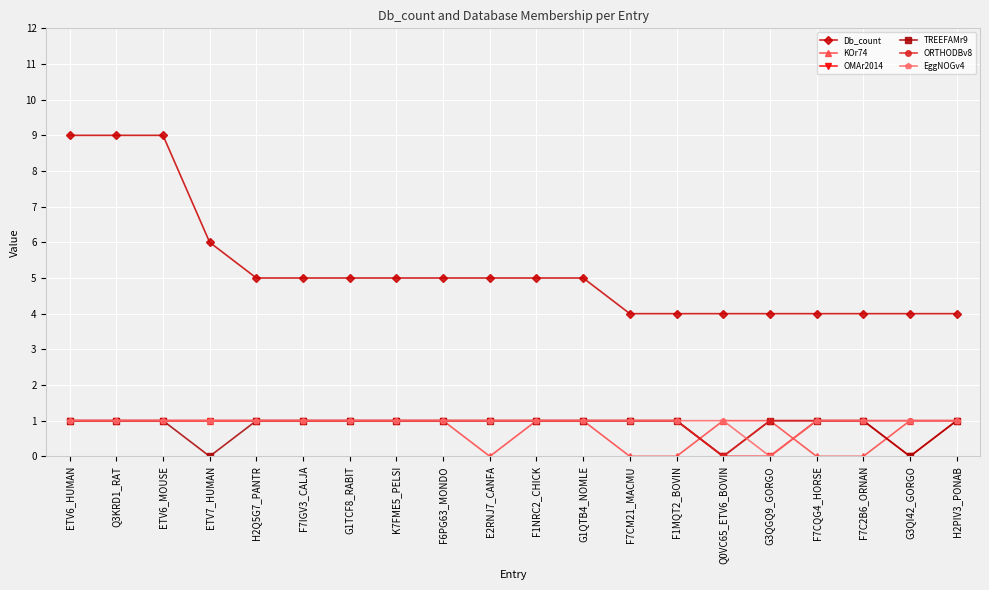

Reading left to right, what are all the values shown in this chart?

Db_count: ETV6_HUMAN=9	Q3KRD1_RAT=9	ETV6_MOUSE=9	ETV7_HUMAN=6	H2Q5G7_PANTR=5	F7IGV3_CALJA=5	G1TCF8_RABIT=5	K7FME5_PELSI=5	F6PG63_MONDO=5	E2RNJ7_CANFA=5	F1NRC2_CHICK=5	G1QTB4_NOMLE=5	F7CM21_MACMU=4	F1MQT2_BOVIN=4	Q0VC65_ETV6_BOVIN=4	G3QGQ9_GORGO=4	F7CQG4_HORSE=4	F7C2B6_ORNAN=4	G3QI42_GORGO=4	H2PIV3_PONAB=4
KOr74: ETV6_HUMAN=1	Q3KRD1_RAT=1	ETV6_MOUSE=1	ETV7_HUMAN=1	H2Q5G7_PANTR=1	F7IGV3_CALJA=1	G1TCF8_RABIT=1	K7FME5_PELSI=1	F6PG63_MONDO=1	E2RNJ7_CANFA=0	F1NRC2_CHICK=1	G1QTB4_NOMLE=1	F7CM21_MACMU=0	F1MQT2_BOVIN=0	Q0VC65_ETV6_BOVIN=1	G3QGQ9_GORGO=1	F7CQG4_HORSE=0	F7C2B6_ORNAN=0	G3QI42_GORGO=1	H2PIV3_PONAB=1
OMAr2014: ETV6_HUMAN=1	Q3KRD1_RAT=1	ETV6_MOUSE=1	ETV7_HUMAN=1	H2Q5G7_PANTR=1	F7IGV3_CALJA=1	G1TCF8_RABIT=1	K7FME5_PELSI=1	F6PG63_MONDO=1	E2RNJ7_CANFA=1	F1NRC2_CHICK=1	G1QTB4_NOMLE=1	F7CM21_MACMU=1	F1MQT2_BOVIN=1	Q0VC65_ETV6_BOVIN=0	G3QGQ9_GORGO=0	F7CQG4_HORSE=1	F7C2B6_ORNAN=1	G3QI42_GORGO=0	H2PIV3_PONAB=1
TREEFAMr9: ETV6_HUMAN=1	Q3KRD1_RAT=1	ETV6_MOUSE=1	ETV7_HUMAN=0	H2Q5G7_PANTR=1	F7IGV3_CALJA=1	G1TCF8_RABIT=1	K7FME5_PELSI=1	F6PG63_MONDO=1	E2RNJ7_CANFA=1	F1NRC2_CHICK=1	G1QTB4_NOMLE=1	F7CM21_MACMU=1	F1MQT2_BOVIN=1	Q0VC65_ETV6_BOVIN=0	G3QGQ9_GORGO=1	F7CQG4_HORSE=1	F7C2B6_ORNAN=1	G3QI42_GORGO=0	H2PIV3_PONAB=1
ORTHODBv8: ETV6_HUMAN=1	Q3KRD1_RAT=1	ETV6_MOUSE=1	ETV7_HUMAN=1	H2Q5G7_PANTR=1	F7IGV3_CALJA=1	G1TCF8_RABIT=1	K7FME5_PELSI=1	F6PG63_MONDO=1	E2RNJ7_CANFA=1	F1NRC2_CHICK=1	G1QTB4_NOMLE=1	F7CM21_MACMU=1	F1MQT2_BOVIN=1	Q0VC65_ETV6_BOVIN=0	G3QGQ9_GORGO=1	F7CQG4_HORSE=1	F7C2B6_ORNAN=1	G3QI42_GORGO=1	H2PIV3_PONAB=1
EggNOGv4: ETV6_HUMAN=1	Q3KRD1_RAT=1	ETV6_MOUSE=1	ETV7_HUMAN=1	H2Q5G7_PANTR=1	F7IGV3_CALJA=1	G1TCF8_RABIT=1	K7FME5_PELSI=1	F6PG63_MONDO=1	E2RNJ7_CANFA=1	F1NRC2_CHICK=1	G1QTB4_NOMLE=1	F7CM21_MACMU=1	F1MQT2_BOVIN=1	Q0VC65_ETV6_BOVIN=1	G3QGQ9_GORGO=0	F7CQG4_HORSE=1	F7C2B6_ORNAN=1	G3QI42_GORGO=1	H2PIV3_PONAB=1